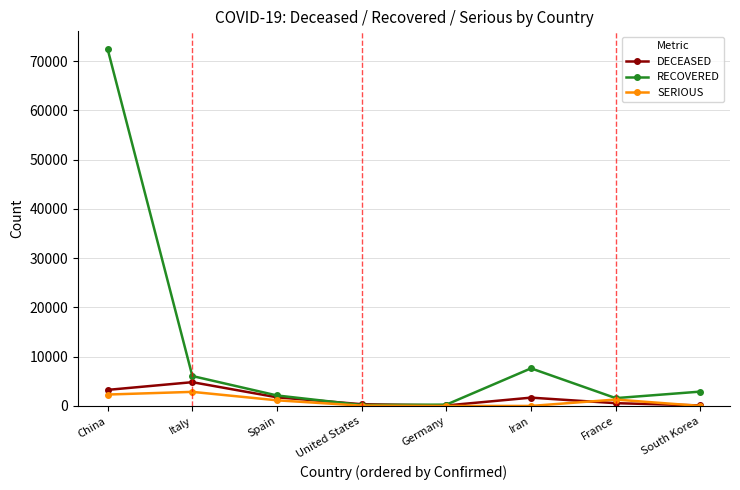

Rank the series by their maximum value, from highest to lowest.

RECOVERED, DECEASED, SERIOUS